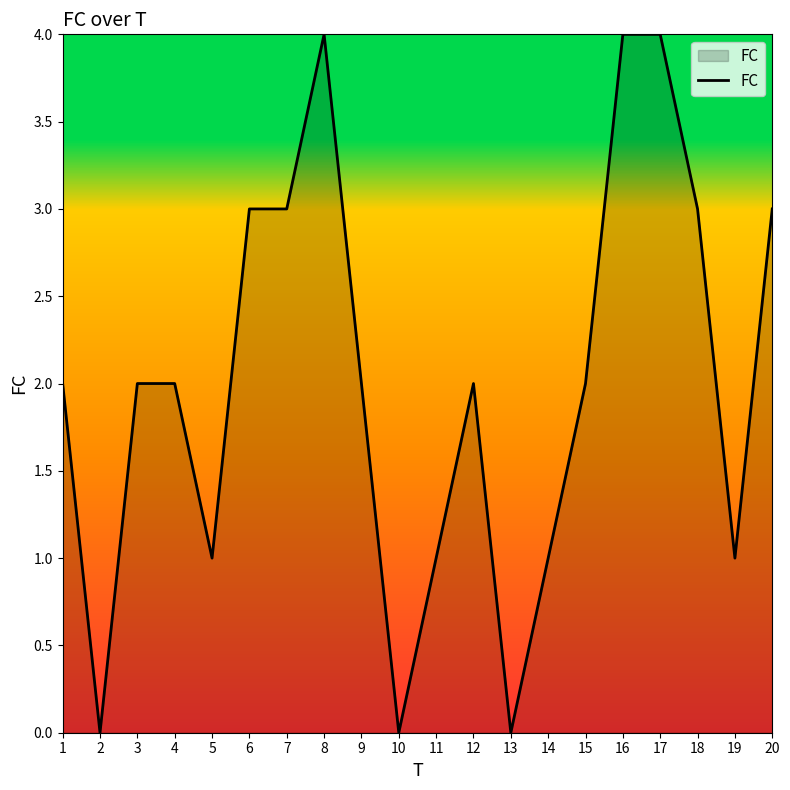

Reading left to right, what are all the values shown in this chart?

2	0	2	2	1	3	3	4	2	0	1	2	0	1	2	4	4	3	1	3